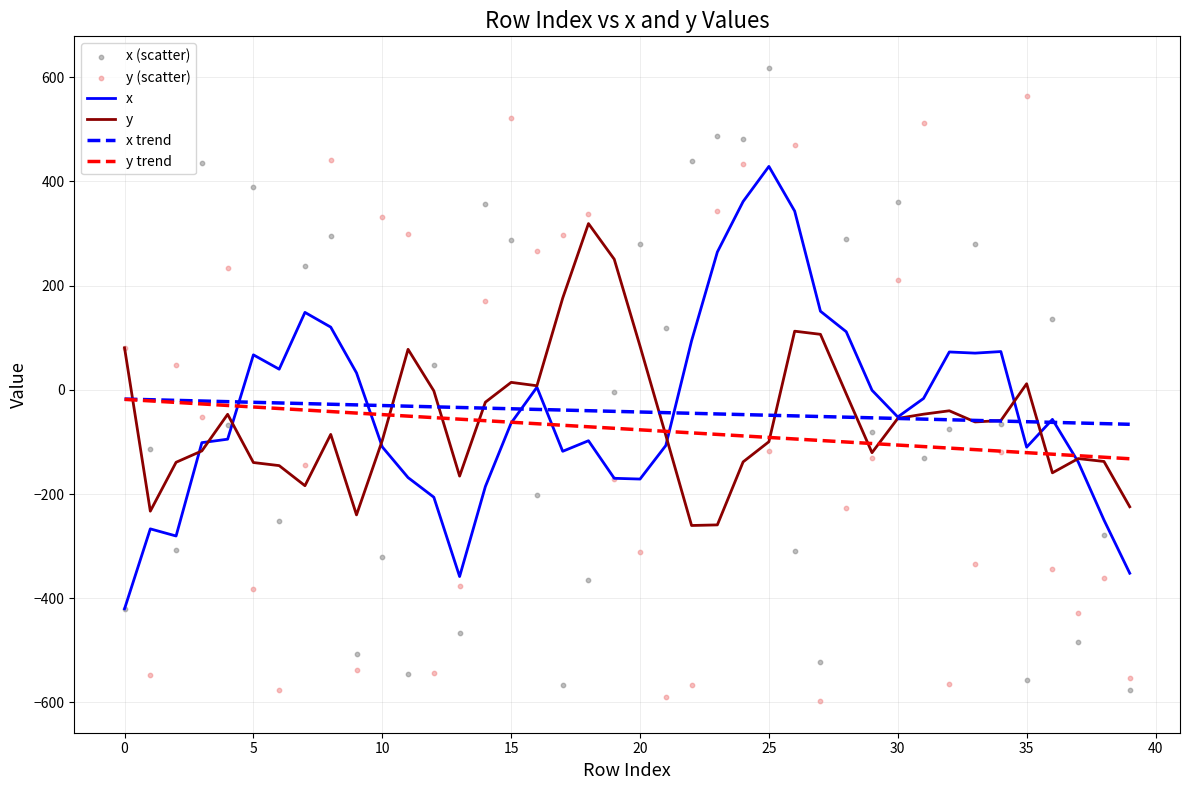

What are all the series names shown in the legend?

x, y, x trend, y trend, x (scatter), y (scatter)